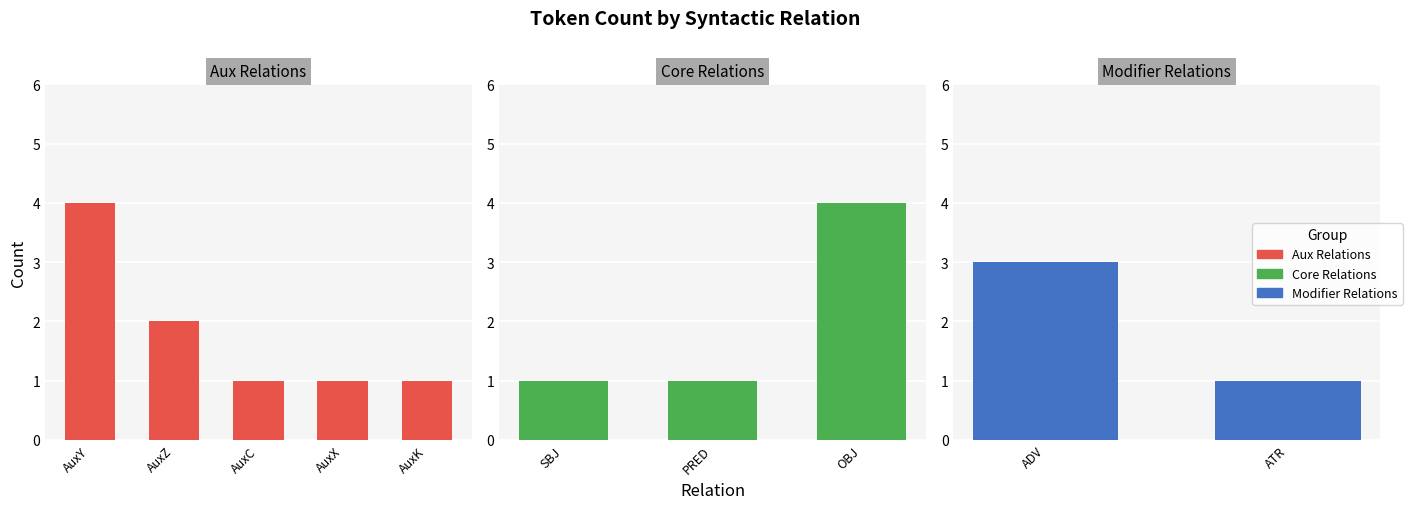

What is the difference between the maximum and minimum values?

3